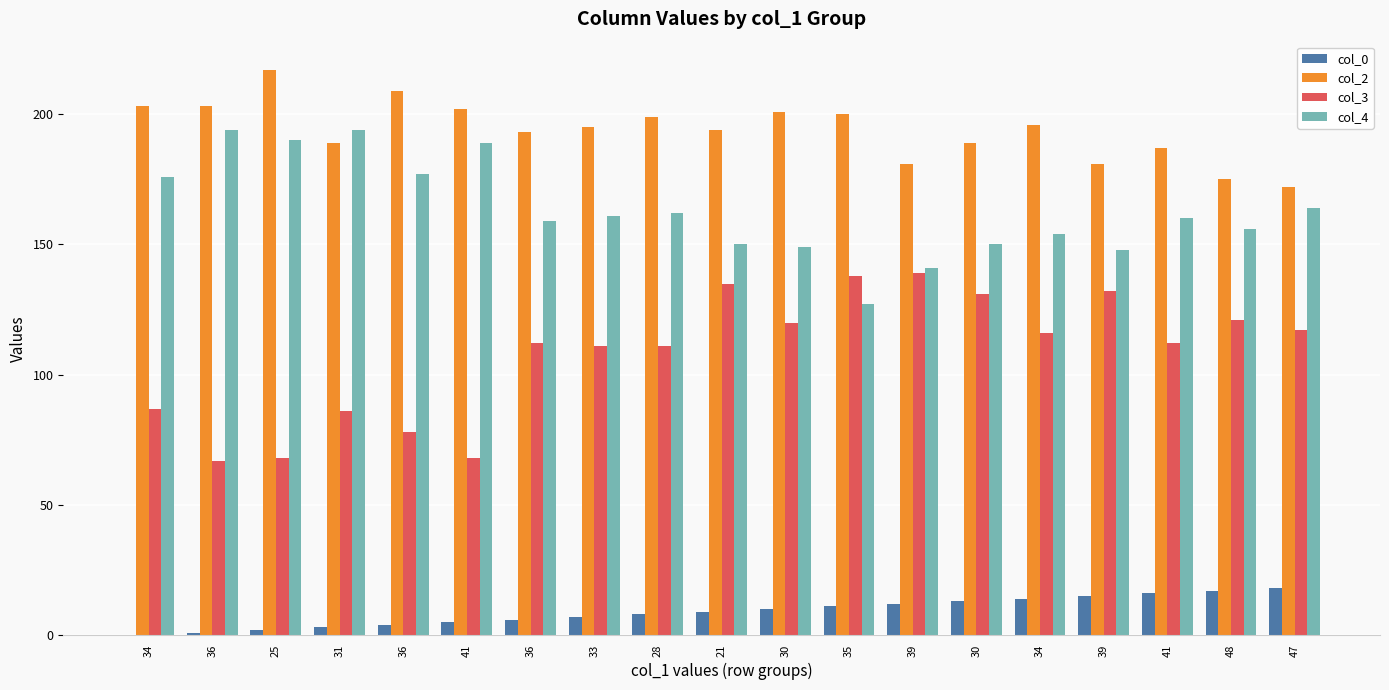

What are all the series names shown in the legend?

col_0, col_2, col_3, col_4